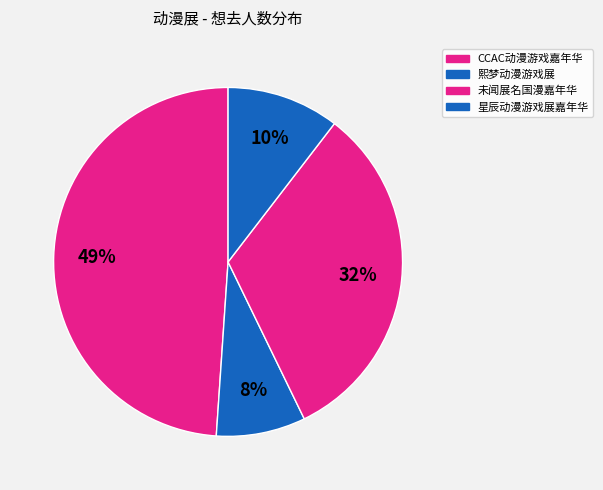

Rank the categories by value from highest to lowest.

丽水·CCAC动漫游戏嘉年华, 青田·未闻展名国漫嘉年华, 缙云·星辰动漫游戏展嘉年华, 丽水·熙梦动漫游戏展